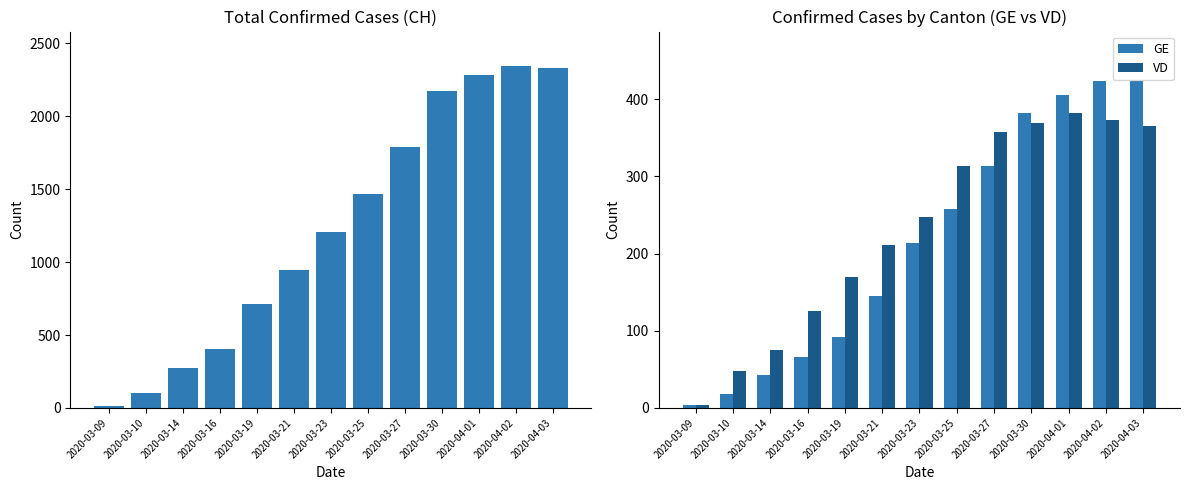

What is the greatest value displayed?

2346